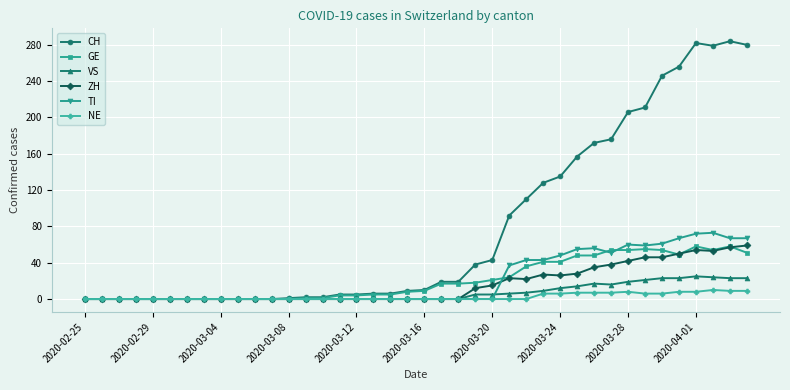

What are all the series names shown in the legend?

CH, GE, VS, ZH, TI, NE